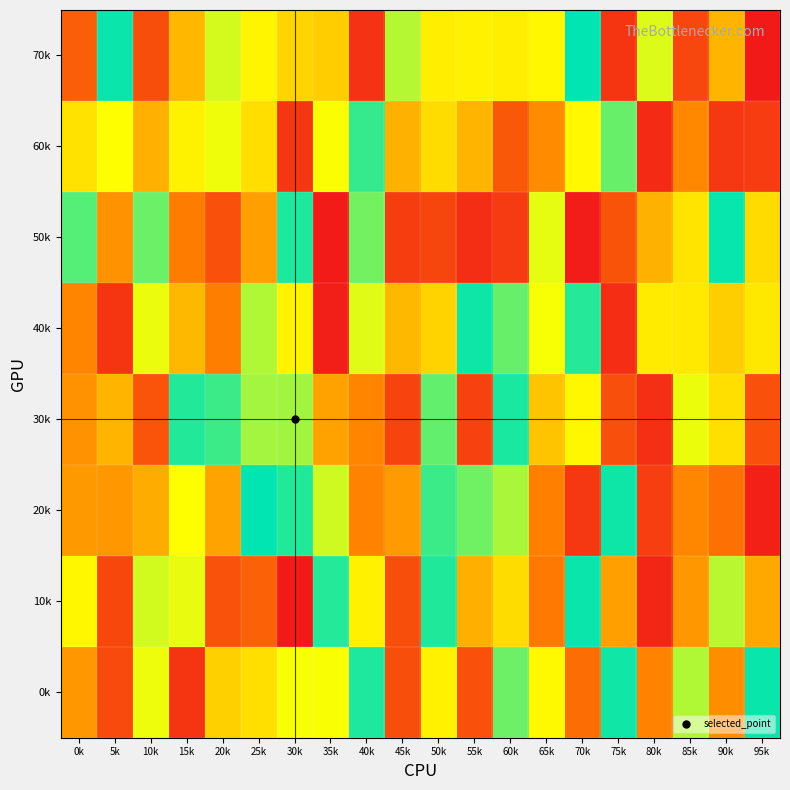

Reading left to right, extract all data points from this chart.

70k: 0k=238812	5k=985028	10k=188730	15k=489314	20k=726449	25k=646926	30k=562439	35k=546022	40k=98535	45k=765668	50k=628374	55k=637667	60k=628607	65k=653819	70k=998834	75k=106838	80k=716001	85k=164373	90k=484374	95k=18508
60k: 0k=599712	5k=670539	10k=471149	15k=640112	20k=691691	25k=588510	30k=113224	35k=675991	40k=930125	45k=473495	50k=584814	55k=481289	60k=222329	65k=377885	70k=654954	75k=865334	80k=74134	85k=367847	90k=115253	95k=132858
50k: 0k=888437	5k=394001	10k=859555	15k=335321	20k=196131	25k=429940	30k=959062	35k=27803	40k=851098	45k=135160	50k=160450	55k=85803	60k=123965	65k=703246	70k=32385	75k=205866	80k=472877	85k=602575	90k=987999	95k=579552
40k: 0k=362223	5k=107942	10k=696449	15k=492834	20k=343621	25k=772122	30k=642256	35k=39355	40k=712961	45k=489647	50k=560153	55k=978164	60k=866222	65k=679910	70k=949525	75k=82799	80k=622752	85k=616771	90k=548400	95k=614087
30k: 0k=394475	5k=483397	10k=206735	15k=953239	20k=920737	25k=790064	30k=790634	35k=435370	40k=362307	45k=154577	50k=872346	55k=148974	60k=964627	65k=523497	70k=650730	75k=191683	80k=88250	85k=694631	90k=591147	95k=198657
20k: 0k=412582	5k=405312	10k=460376	15k=672698	20k=437362	25k=997550	30k=954237	35k=734396	40k=355771	45k=416417	50k=920553	55k=854344	60k=779230	65k=349202	70k=114451	75k=978456	80k=135751	85k=365397	90k=298000	95k=41569
10k: 0k=650851	5k=167447	10k=730042	15k=699231	20k=201779	25k=253481	30k=22862	35k=951726	40k=637454	45k=189261	50k=956611	55k=469312	60k=582668	65k=326028	70k=984437	75k=431790	80k=61593	85k=408696	90k=760776	95k=450372
0k: 0k=410855	5k=176854	10k=692713	15k=105753	20k=553319	25k=590992	30k=679432	35k=678244	40k=958836	45k=187134	50k=636408	55k=194689	60k=857442	65k=657426	70k=288633	75k=977006	80k=356655	85k=772149	90k=380558	95k=987288